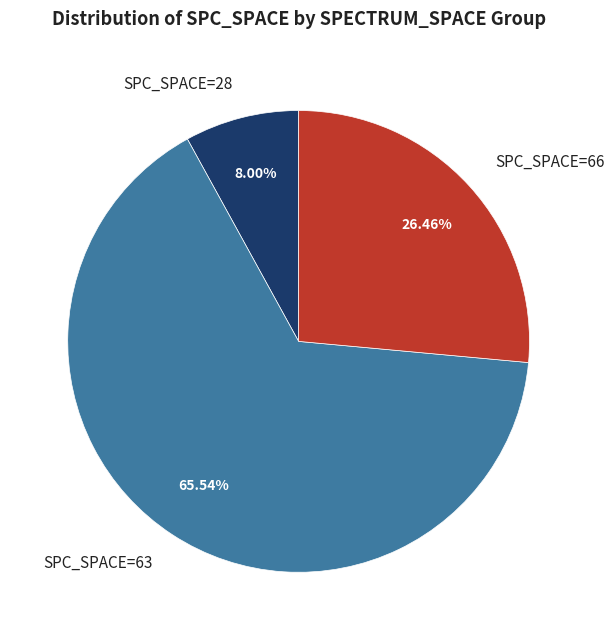

To the nearest percent, what is the difference between the largest and smallest slice percentages?

58%